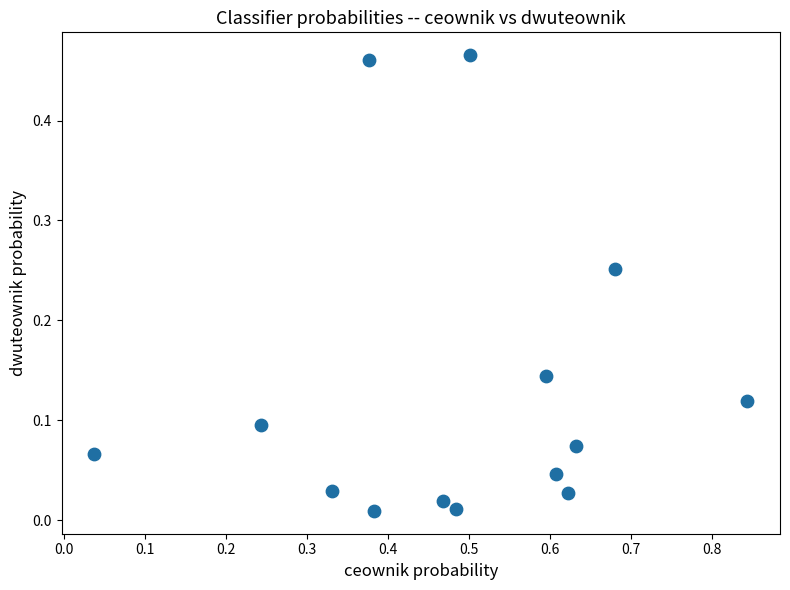

What is the range of X values (max minus min)?

0.8